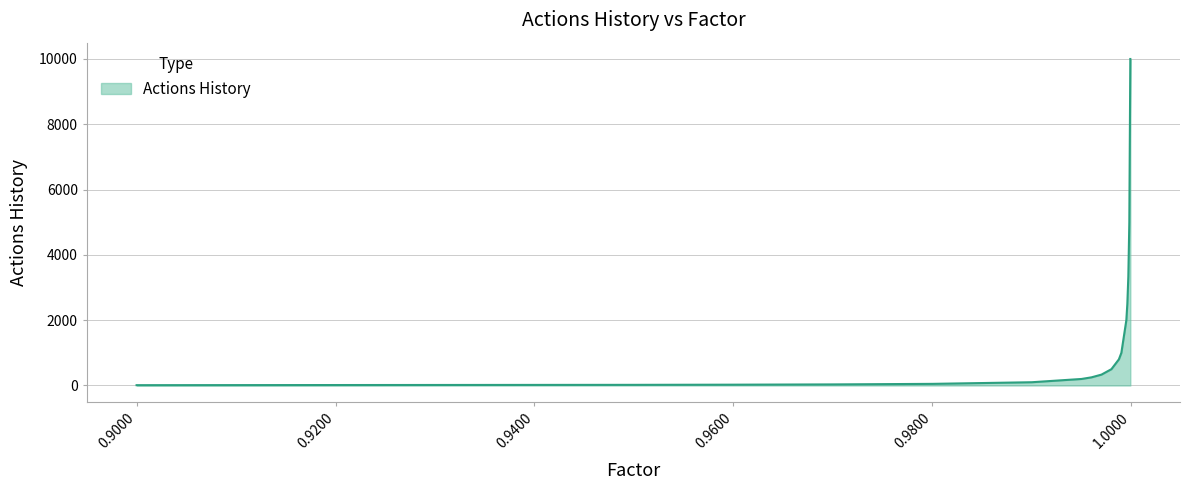

What is the minimum value shown in the chart?

10.0